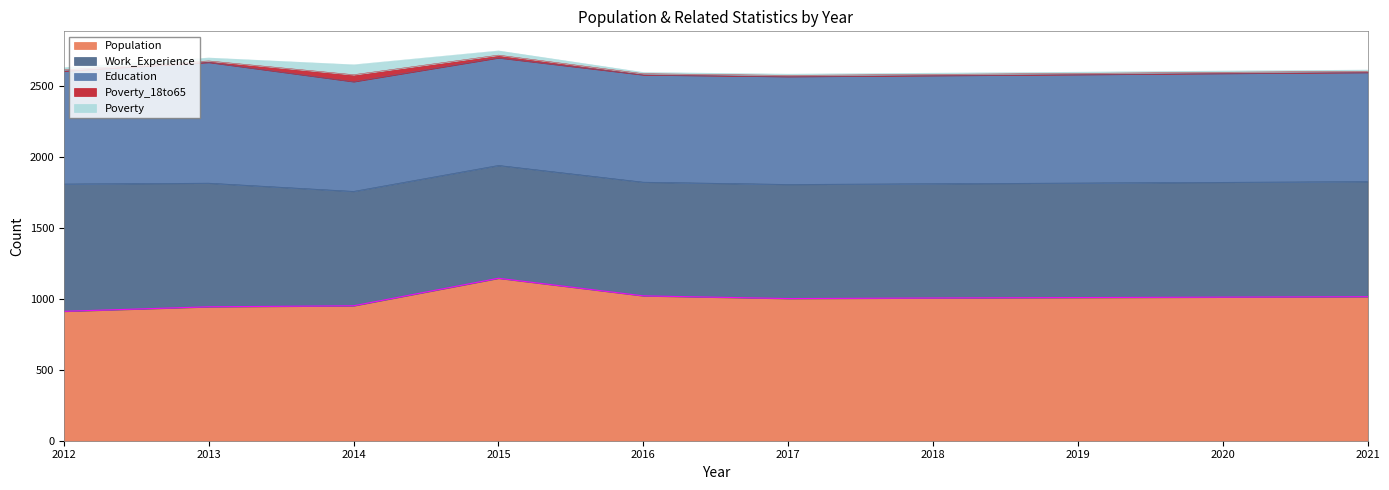

Reading left to right, extract all data points from this chart.

Population: 912	944	951	1145	1021	1002	1006	1009	1012	1015
Work_Experience: 898	872	807	796	802	805	806	808	810	812
Education: 796	851	773	758	756	760	762	764	767	769
Poverty_18to65: 8	10	49	19	8	8	8	8	8	8
Poverty: 16	21	70	30	9	9	9	9	9	9